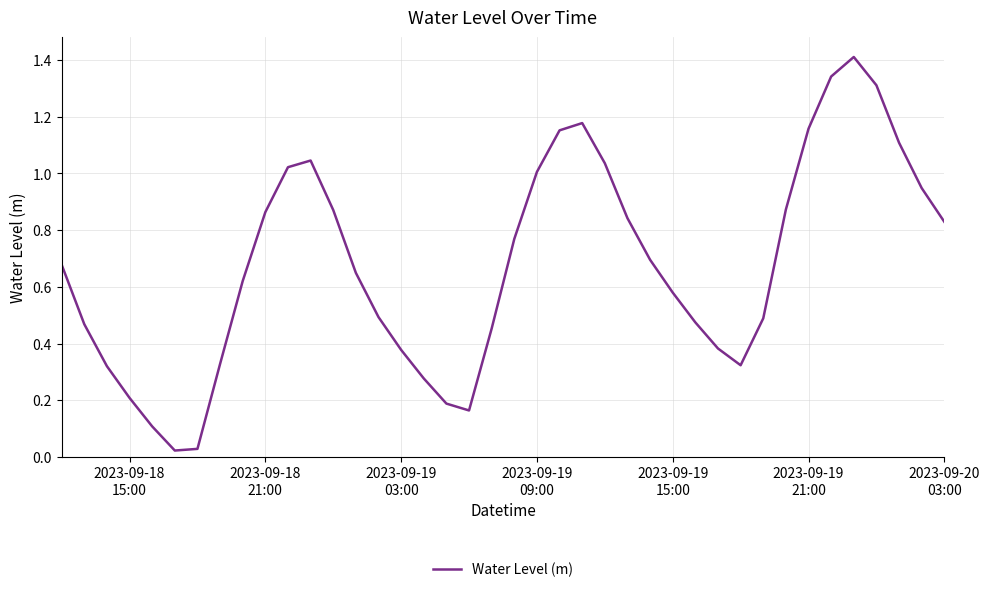

What is the difference between the maximum and minimum values?

1.4